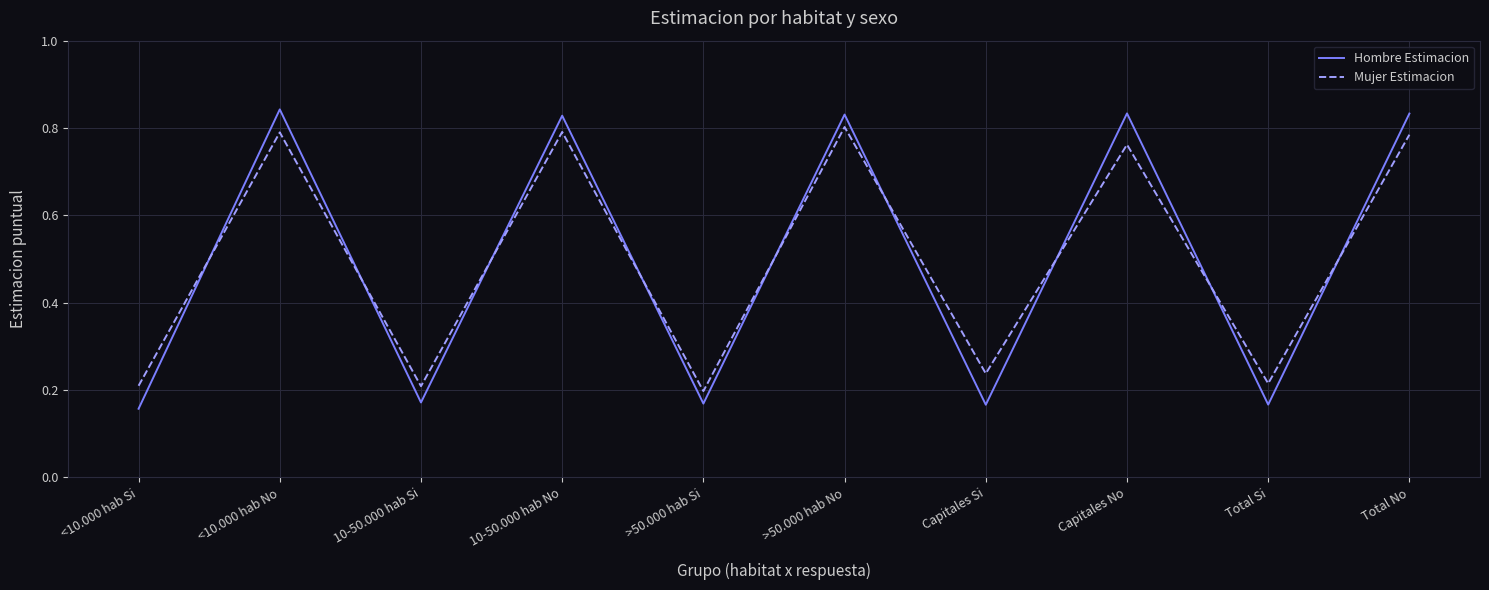

What is the difference between the Hombre Estimacion values at <10.000 hab Si and <10.000 hab No?

0.7